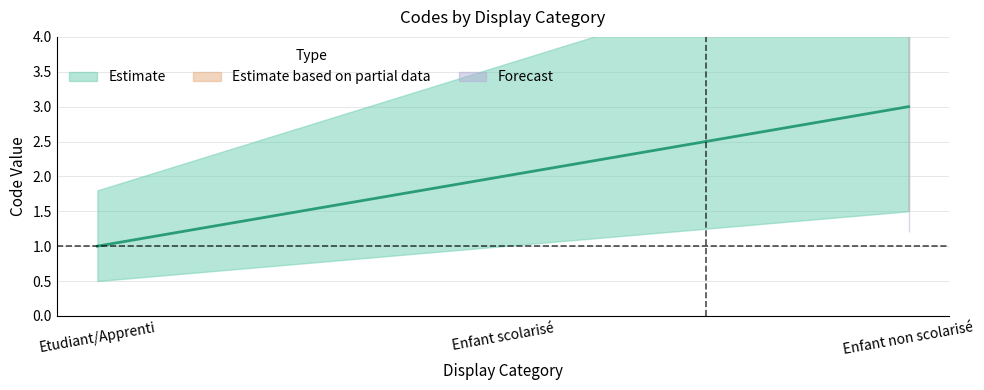

What position from the right is Enfant non scolarisé?

1